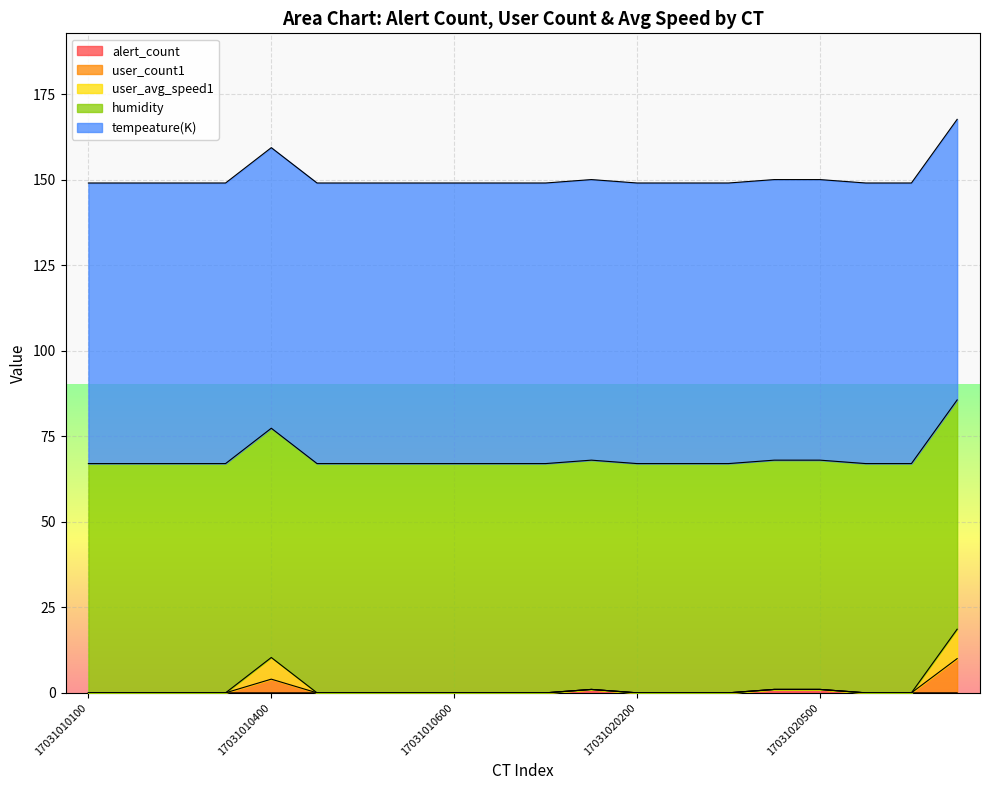

Is the value of user_avg_speed1 at 17031010502 greater than the value of alert_count at 17031010600?

No